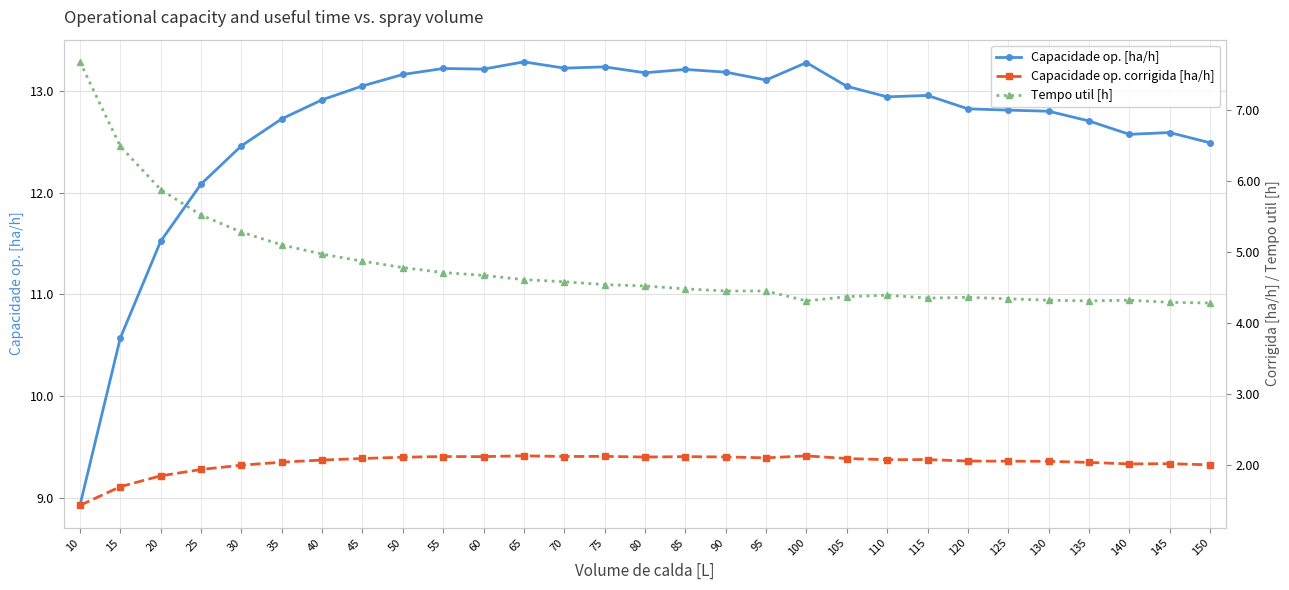

Is this an area chart (filled region under the line)?

No